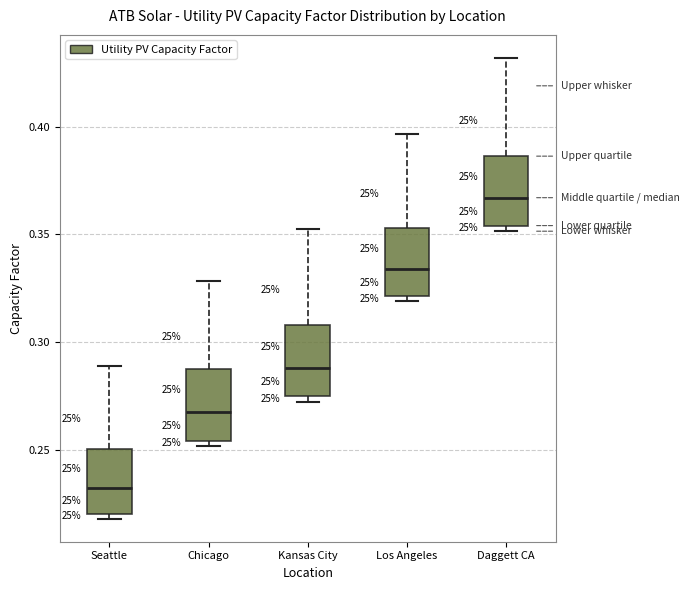

Reading left to right, transcribe this box plot: for each box, give where its median line is, the range the box spans, and where its two whiskers end, as read against the y-axis. The values are not printed on the chart, so give them approximately, as read against the axis.

Seattle: median 0.230, box 0.220 to 0.250, whiskers 0.220 (just below the box's lower edge) to 0.290
Chicago: median 0.265, box 0.255 to 0.290, whiskers 0.250 to 0.330
Kansas City: median 0.290, box 0.275 to 0.310, whiskers 0.270 to 0.350
Los Angeles: median 0.335, box 0.320 to 0.355, whiskers 0.320 (just below the box's lower edge) to 0.395
Daggett CA: median 0.365, box 0.355 to 0.385, whiskers 0.350 to 0.430